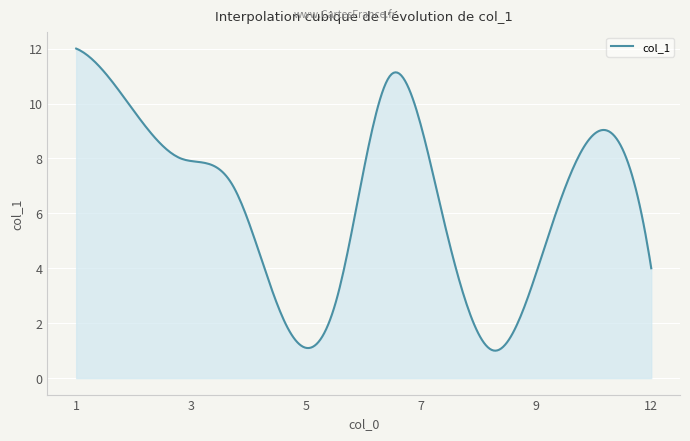

What is the minimum value shown in the chart?

1.0